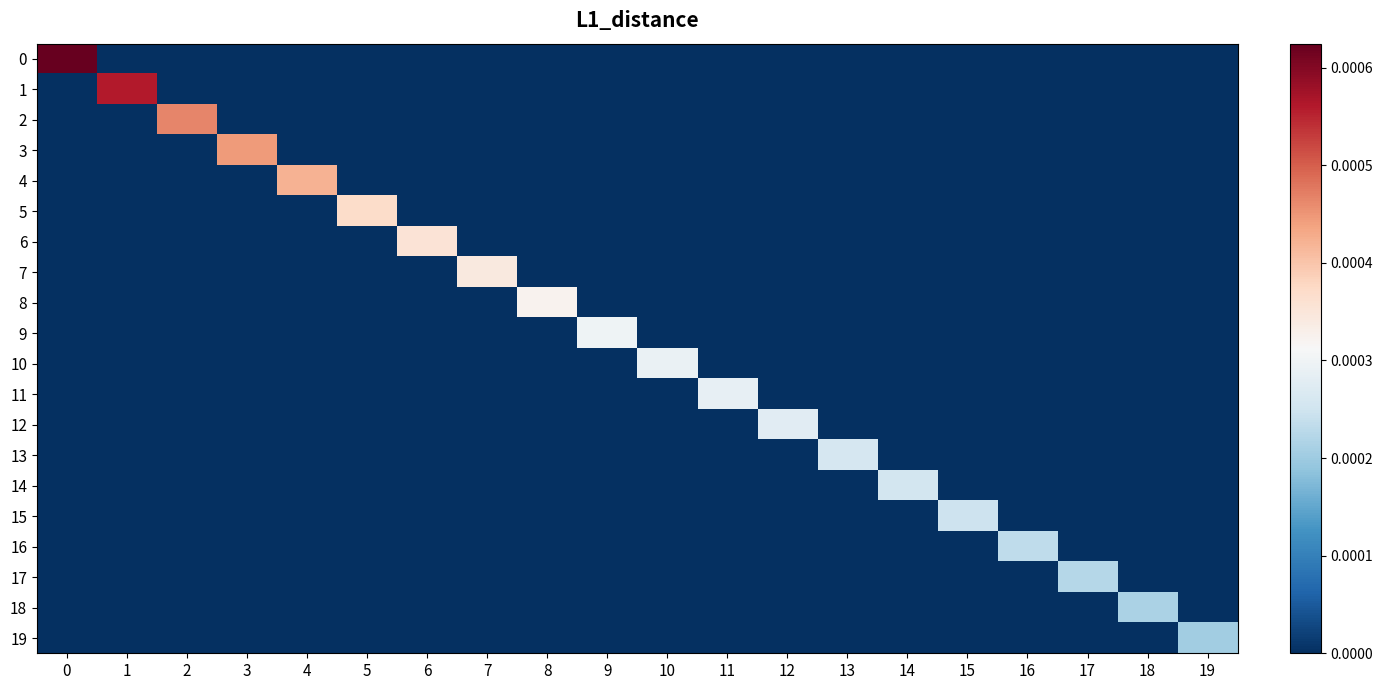

Rank the series by their maximum value, from lowest to highest.

row_19, row_18, row_17, row_16, row_15, row_14, row_13, row_12, row_11, row_10, row_9, row_8, row_7, row_6, row_5, row_4, row_3, row_2, row_1, row_0